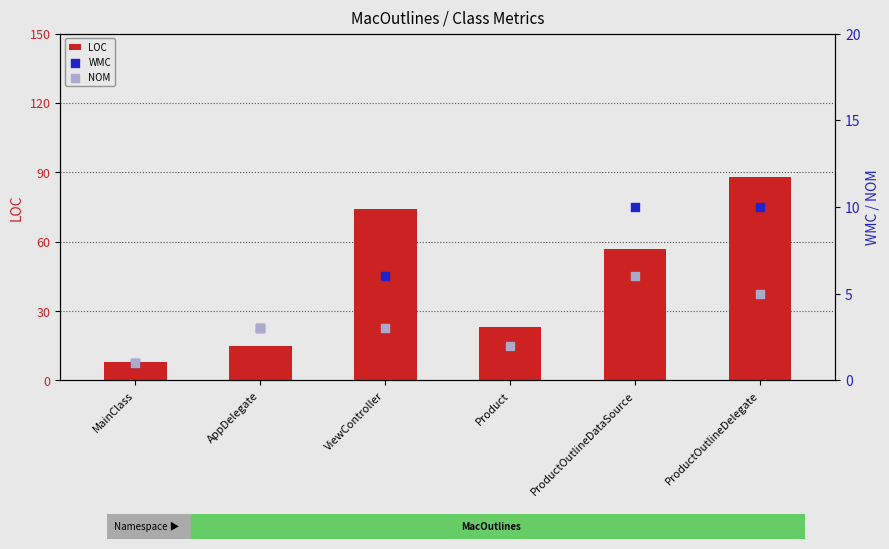

What is the total value across all series at Product?

27